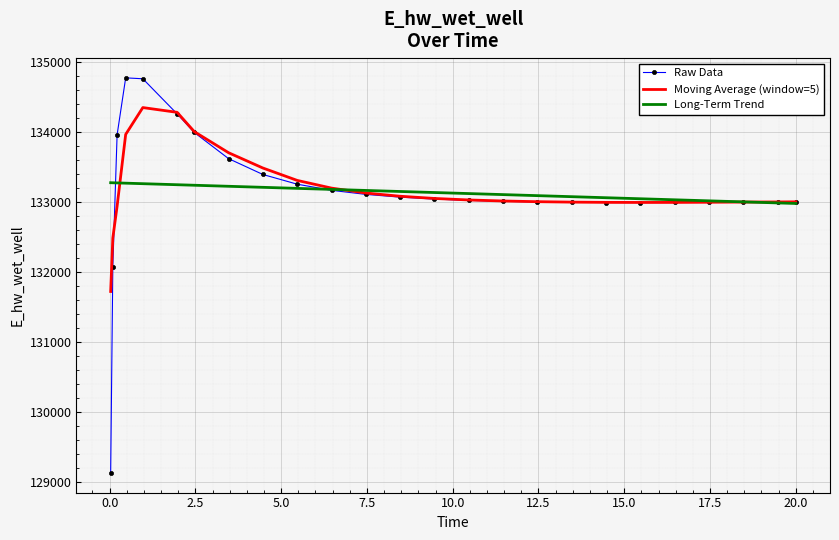

What is the maximum value for Long-Term Trend?

133273.9